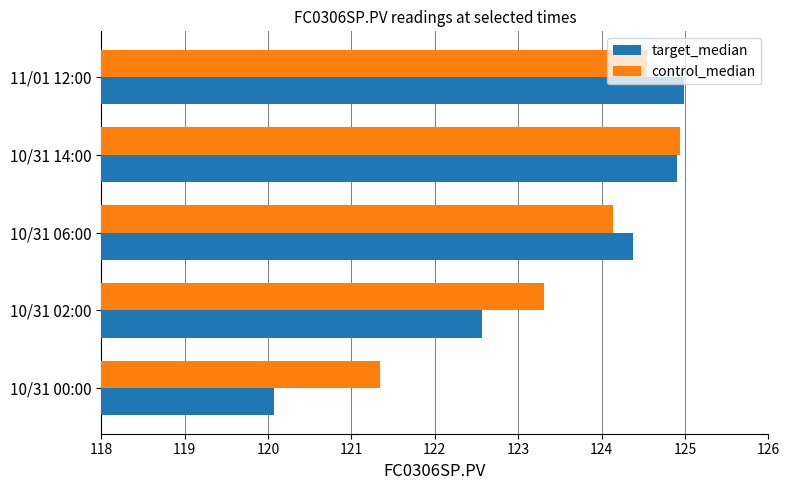

What is the difference between the second highest and second lowest values in the target_median series?

2.3